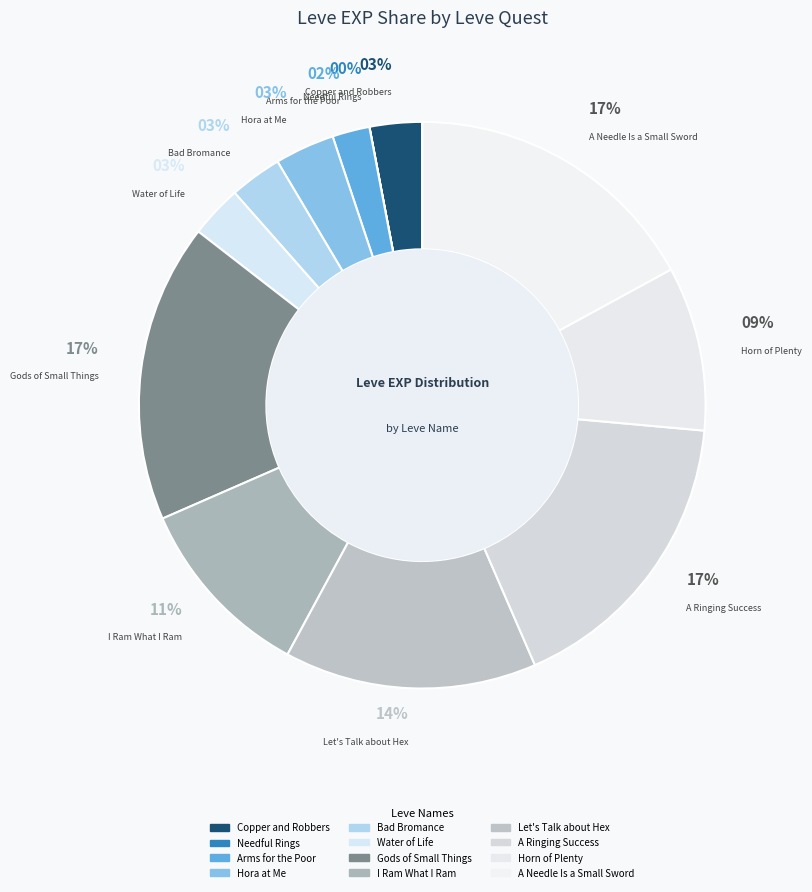

Rank the categories by value from highest to lowest.

Gods of Small Things, A Ringing Success, A Needle Is a Small Sword, Let's Talk about Hex, I Ram What I Ram, Horn of Plenty, Hora at Me, Copper and Robbers, Bad Bromance, Water of Life, Arms for the Poor, Needful Rings